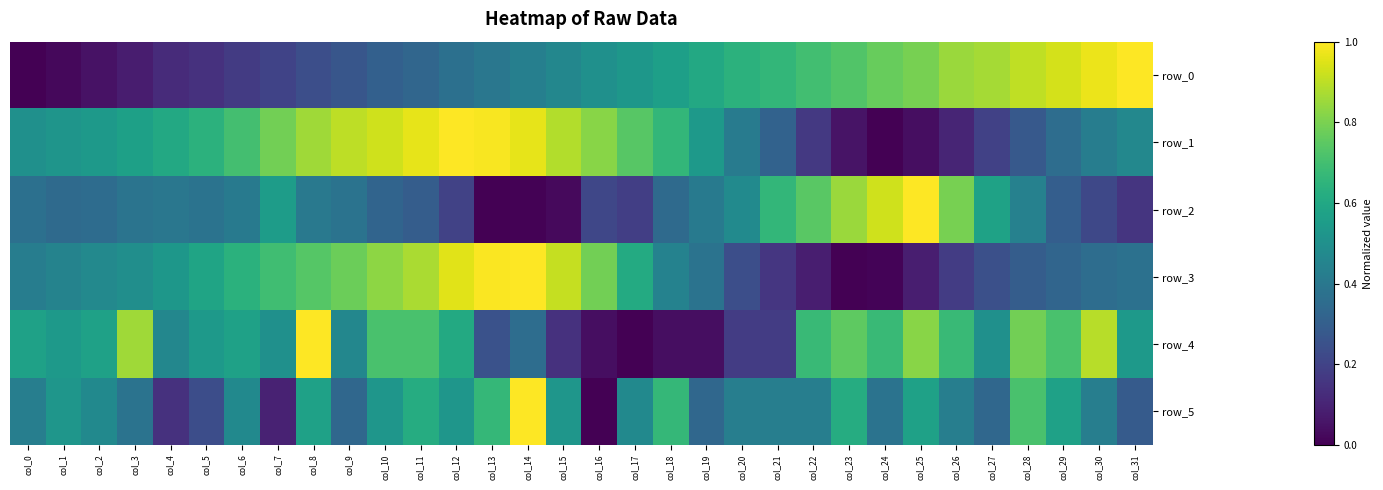

At which category is the sum across all series the highest?

col_8